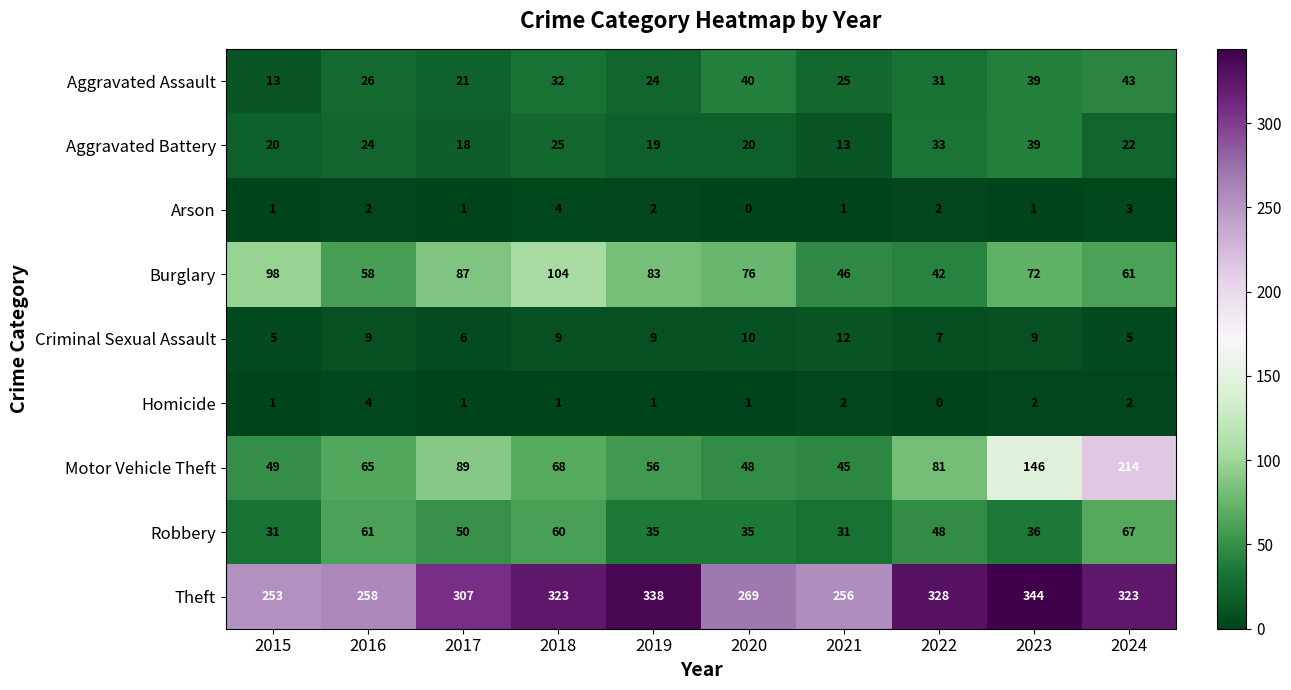

Where is Theft nearest to the value 298?

2017